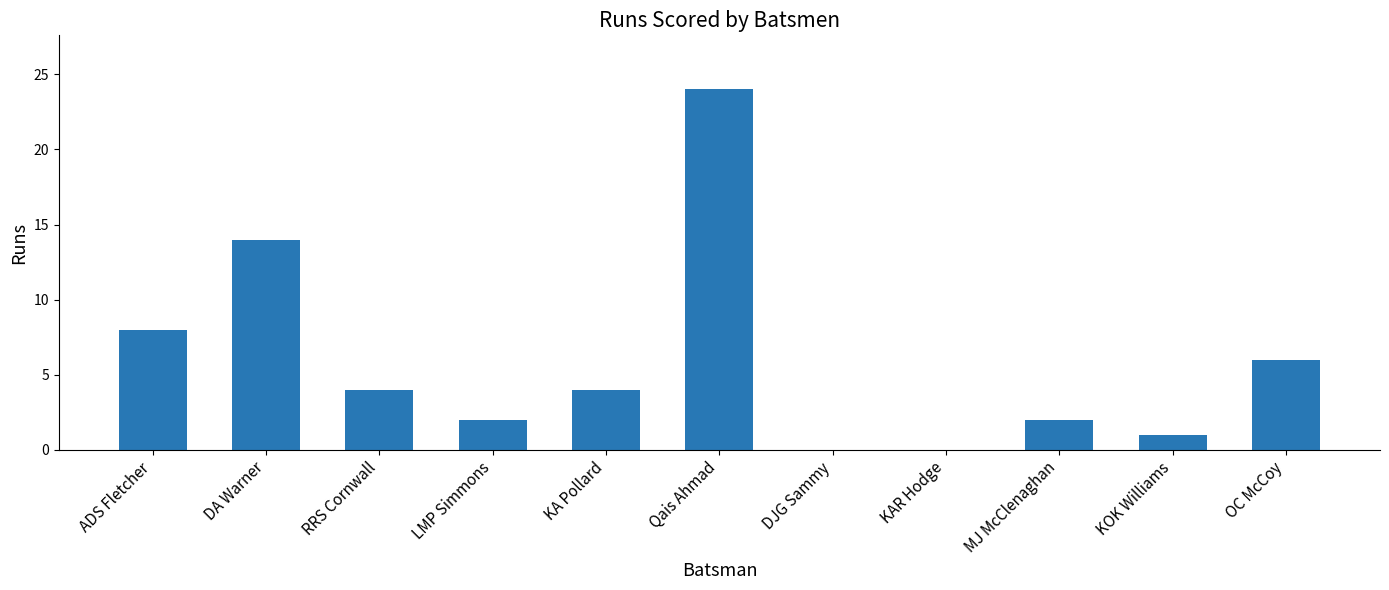

Which label corresponds to the largest value in the chart?

Qais Ahmad